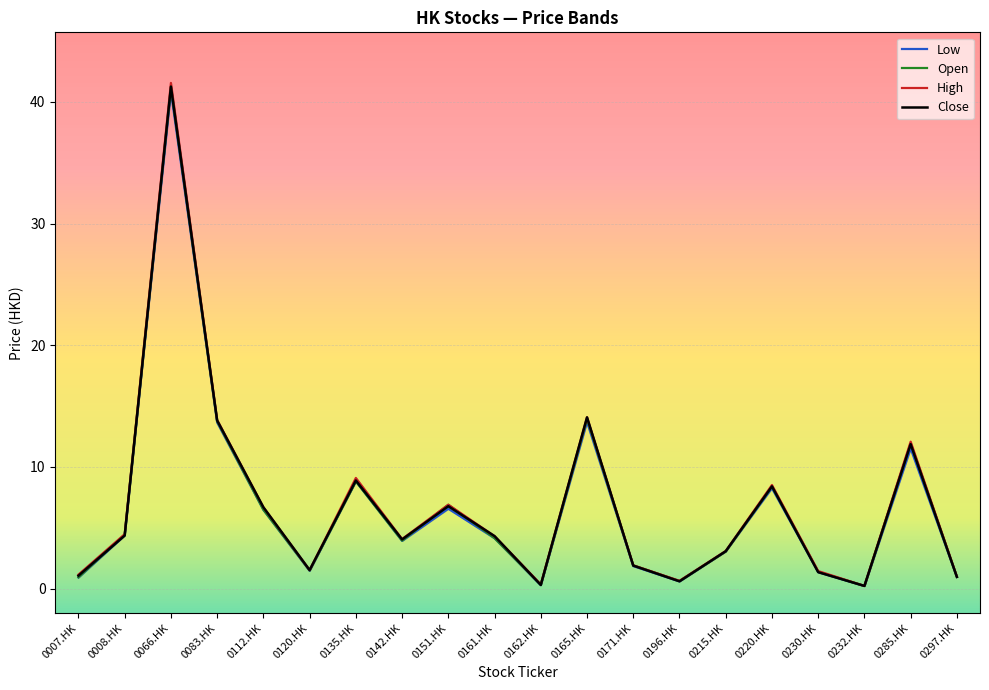

How many interior local valleys does the Close series have?

5